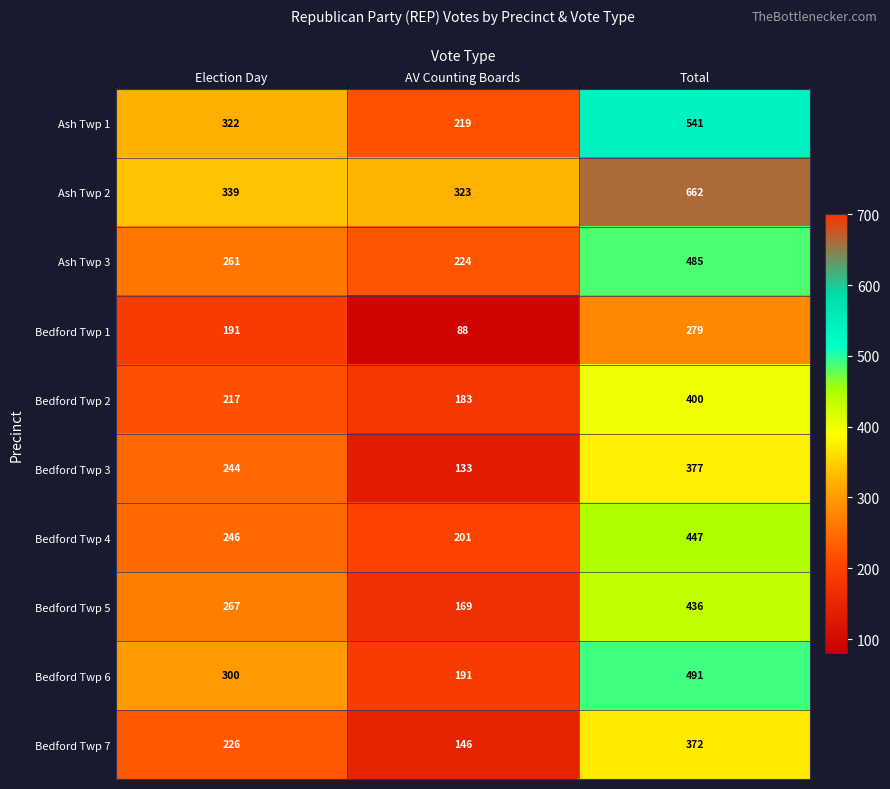

At AV Counting Boards, list the series in order from largest to smallest.

Ash Twp 2, Ash Twp 3, Ash Twp 1, Bedford Twp 4, Bedford Twp 6, Bedford Twp 2, Bedford Twp 5, Bedford Twp 7, Bedford Twp 3, Bedford Twp 1